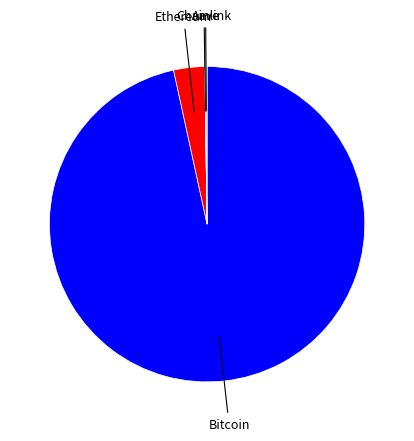

Does any single category account for the majority?

Yes